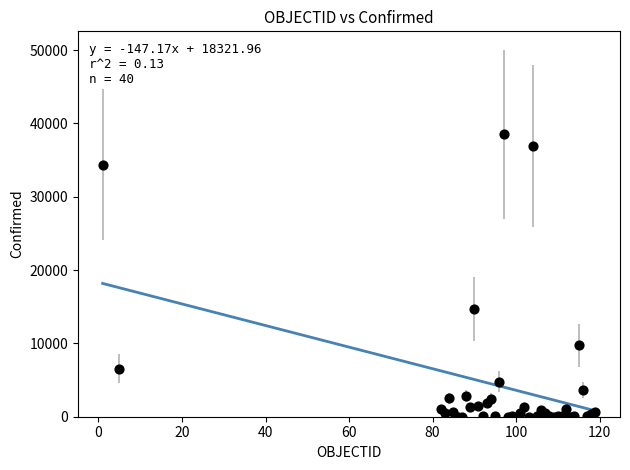

What Y value in the scatter plot is closest to 19250?

14696